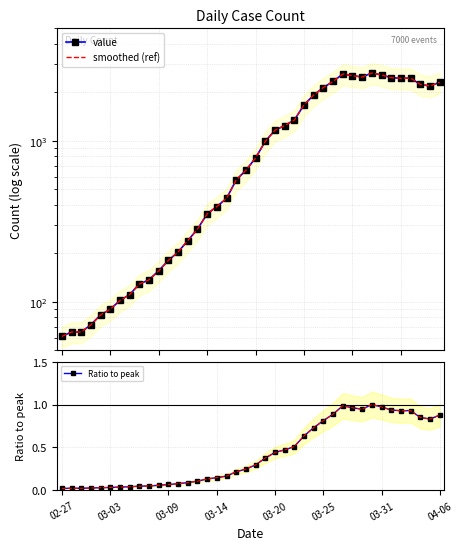

Reading right to left, list all the values displayed in this chart.

value: 2314.0	2194.0	2243.0	2454.0	2448.0	2471.0	2567.0	2640.0	2494.0	2541.0	2602.0	2342.0	2145.0	1927.0	1674.0	1347.0	1245.0	1165.0	993.0	784.0	656.0	572.0	439.0	391.0	352.0	283.0	240.0	204.0	181.0	156.0	137.0	129.0	111.0	102.0	90.0	83.0	72.0	65.0	65.0	61.0
smoothed (ref): 2314.0	2194.0	2243.0	2454.0	2448.0	2471.0	2567.0	2640.0	2494.0	2541.0	2602.0	2342.0	2145.0	1927.0	1674.0	1347.0	1245.0	1165.0	993.0	784.0	656.0	572.0	439.0	391.0	352.0	283.0	240.0	204.0	181.0	156.0	137.0	129.0	111.0	102.0	90.0	83.0	72.0	65.0	65.0	61.0
Ratio to peak: 0.9	0.8	0.8	0.9	0.9	0.9	1.0	1.0	0.9	1.0	1.0	0.9	0.8	0.7	0.6	0.5	0.5	0.4	0.4	0.3	0.2	0.2	0.2	0.1	0.1	0.1	0.1	0.1	0.1	0.1	0.1	0.0	0.0	0.0	0.0	0.0	0.0	0.0	0.0	0.0